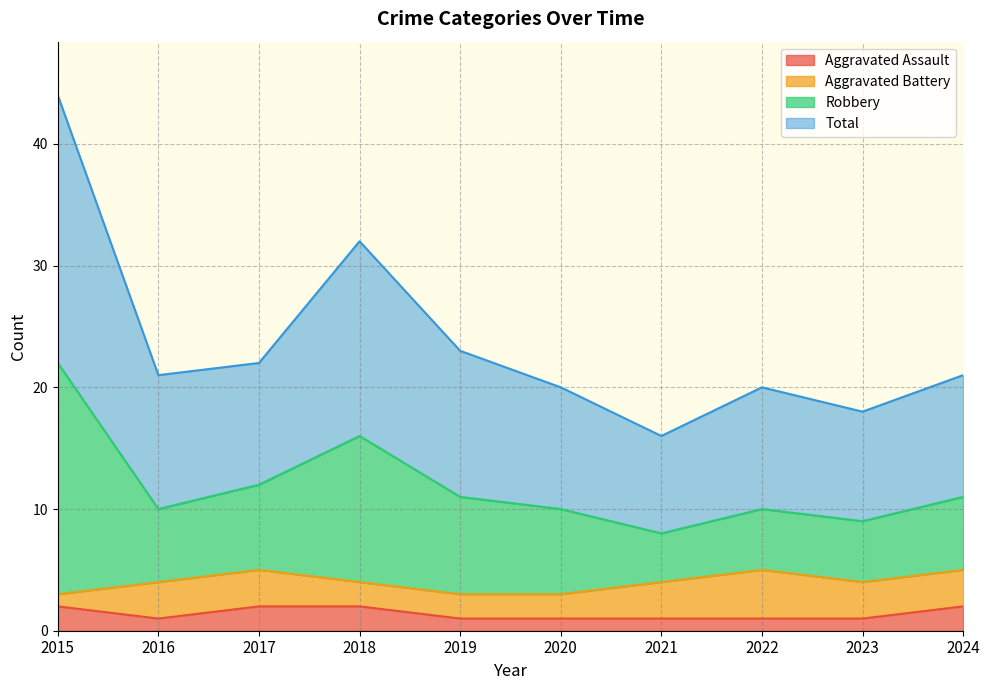

What is the total value across all series at 2015?

46